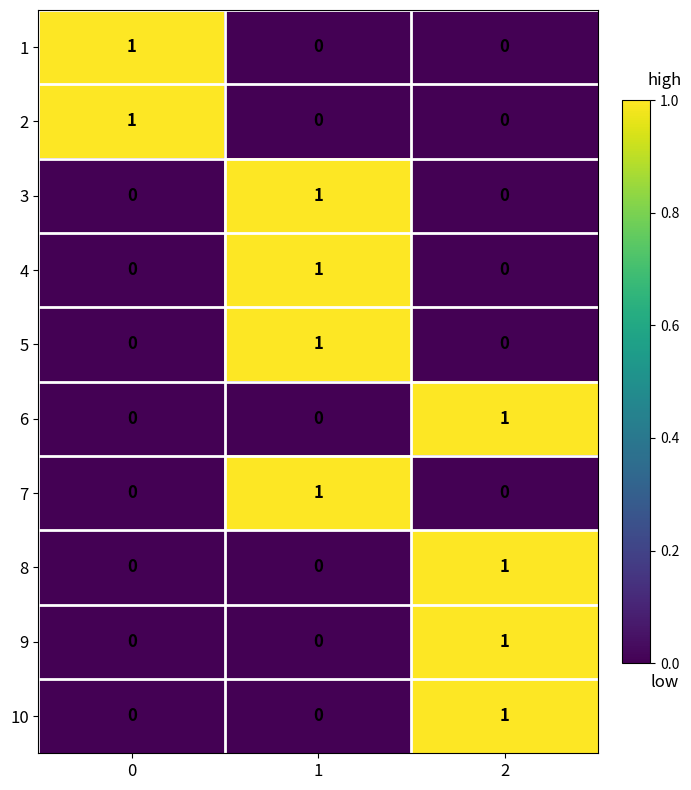

True or false: 6 has a value of 0 at 0.

True